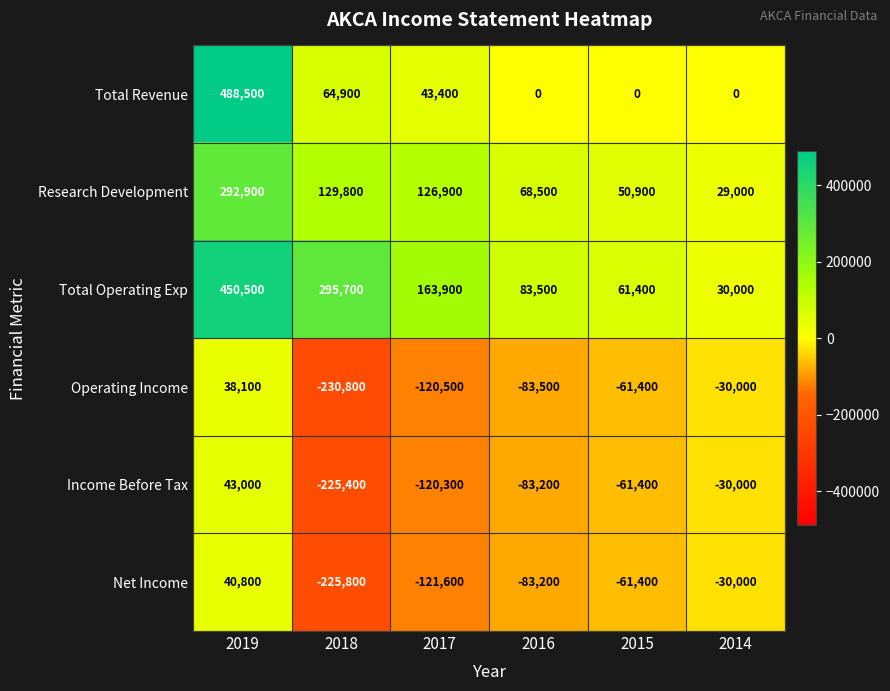

What is the difference between the Total Revenue values at 2019 and 2015?

488500